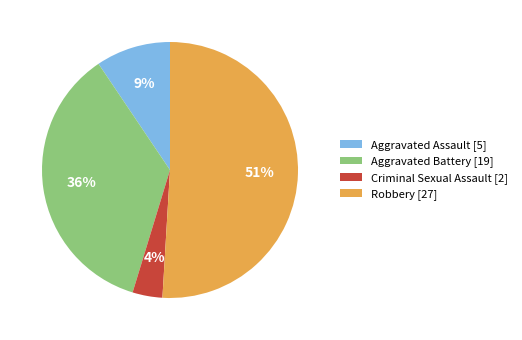

To the nearest percent, what portion does Aggravated Battery represent?

36%